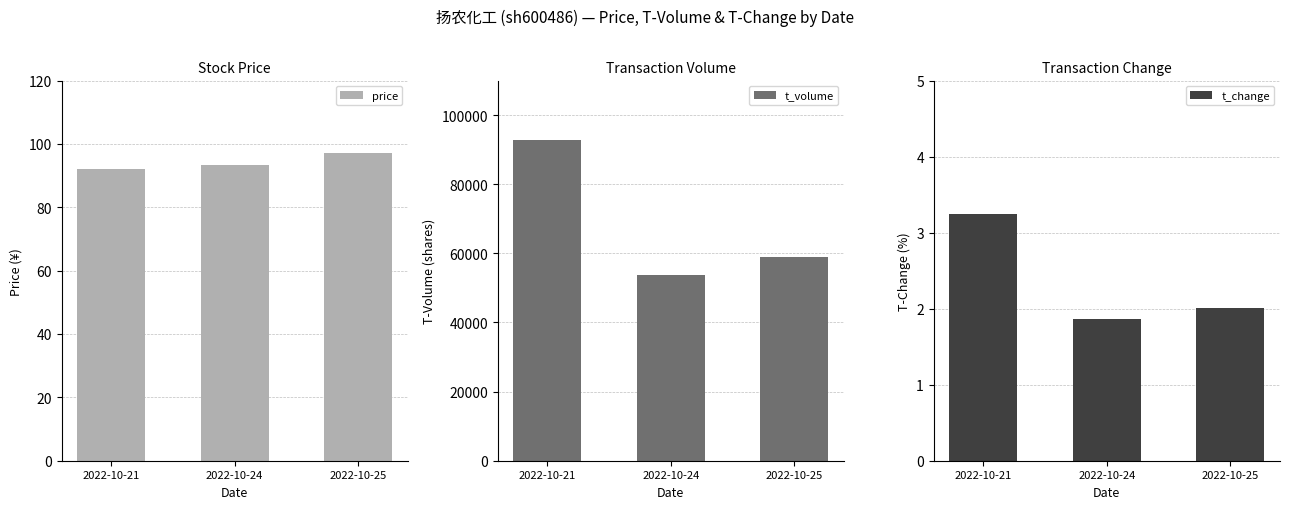

At which label is price closest to 94?

2022-10-24